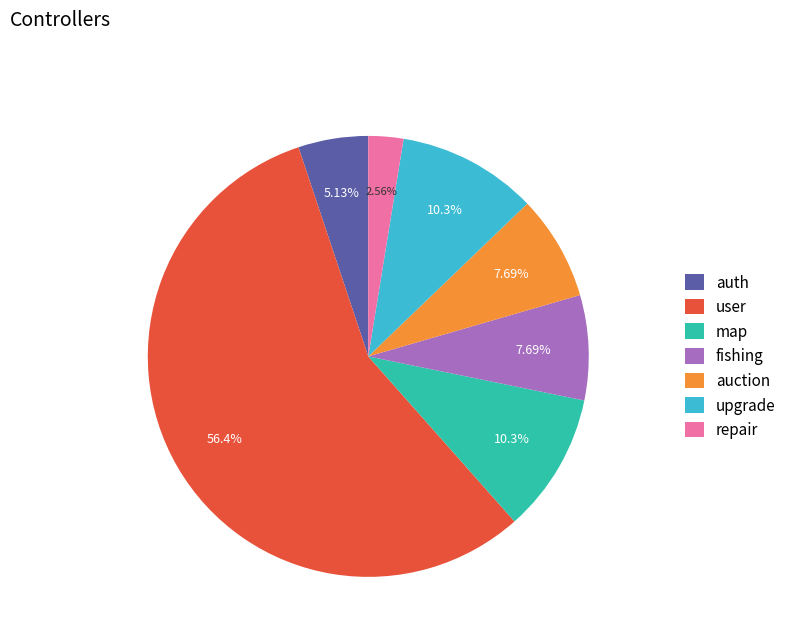

Is repair the majority of the pie?

No